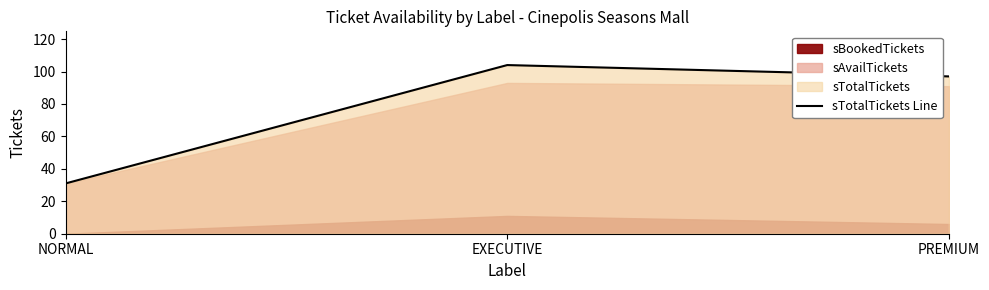

List the labels in order of value, largest first.

EXECUTIVE, PREMIUM, NORMAL